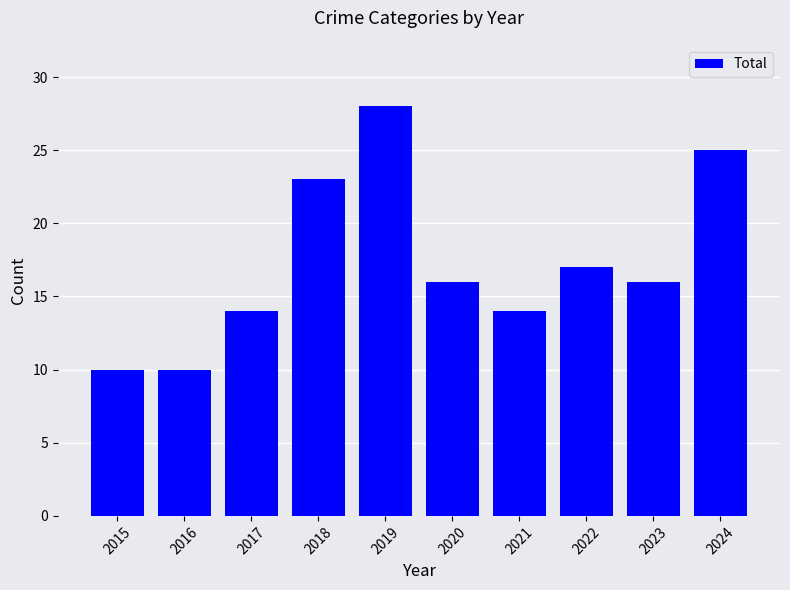

How many series are shown in this chart?

1